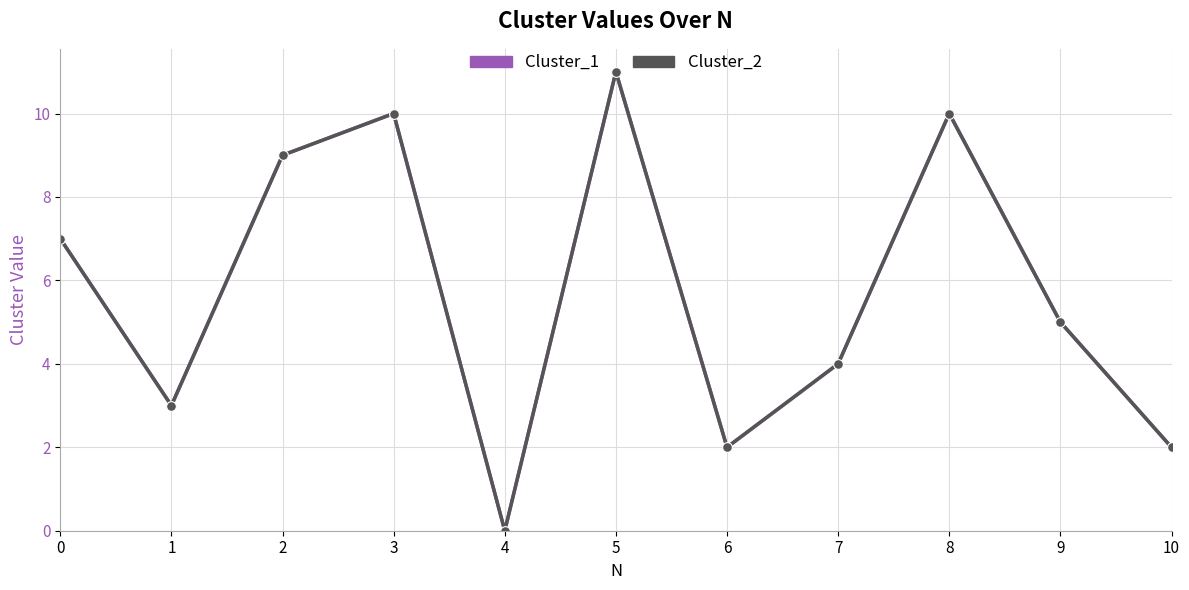

The Cluster_2 series shows 4 at 7. True or false?

True